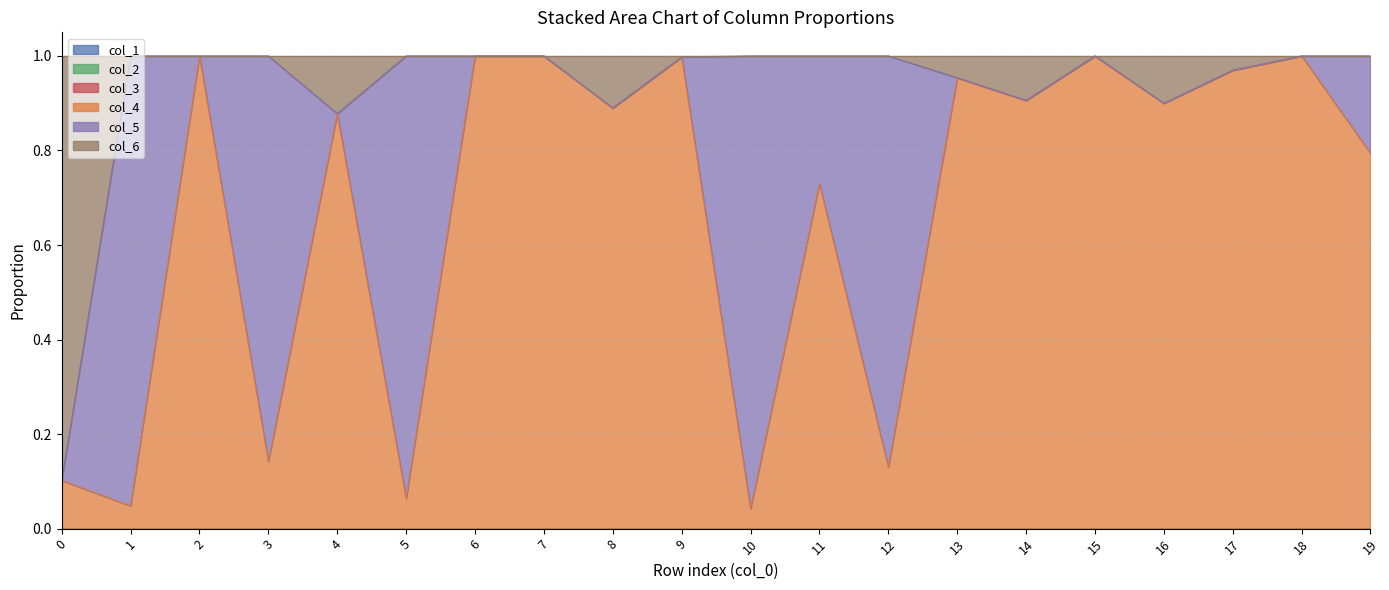

Which series changed the most between 12 and 15?

col_4